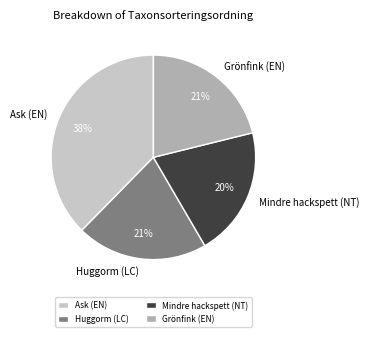

True or false: Ask (EN) accounts for 25% of the total.

False